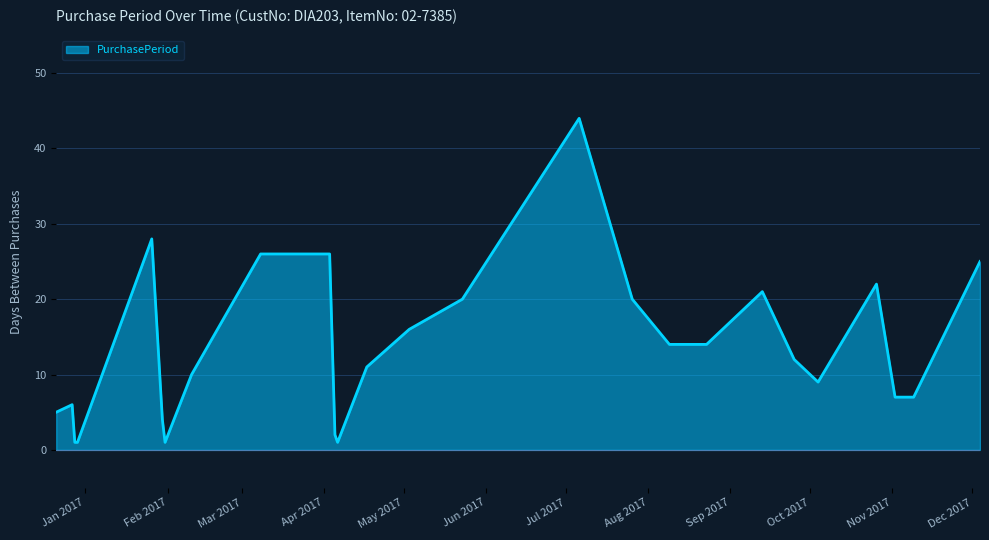

What is the maximum value shown in the chart?

44